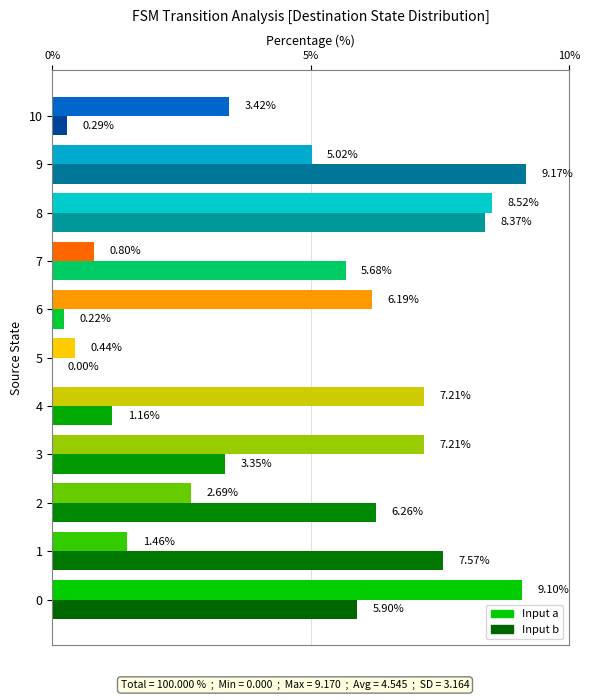

What is the highest value of the Input a series?

9.1